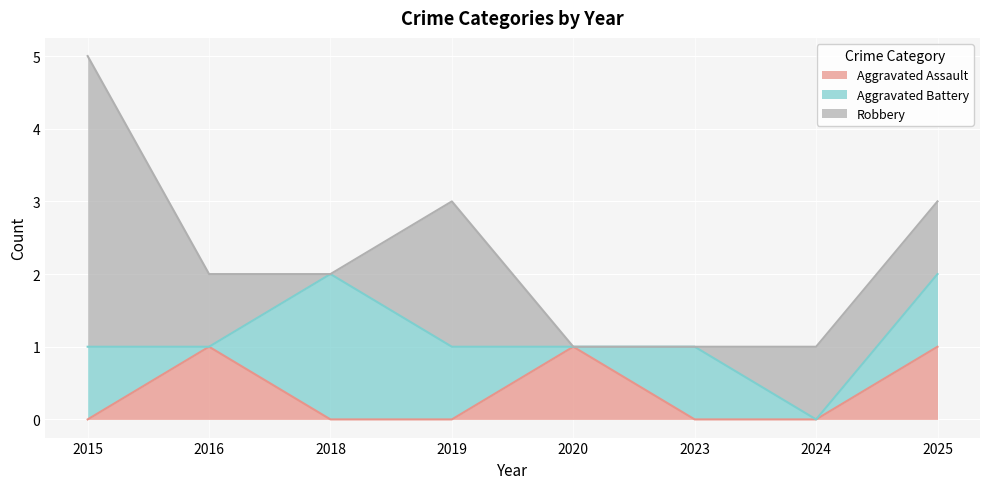

Between which two adjacent categories do Aggravated Assault and Aggravated Battery first intersect?

2015 and 2016